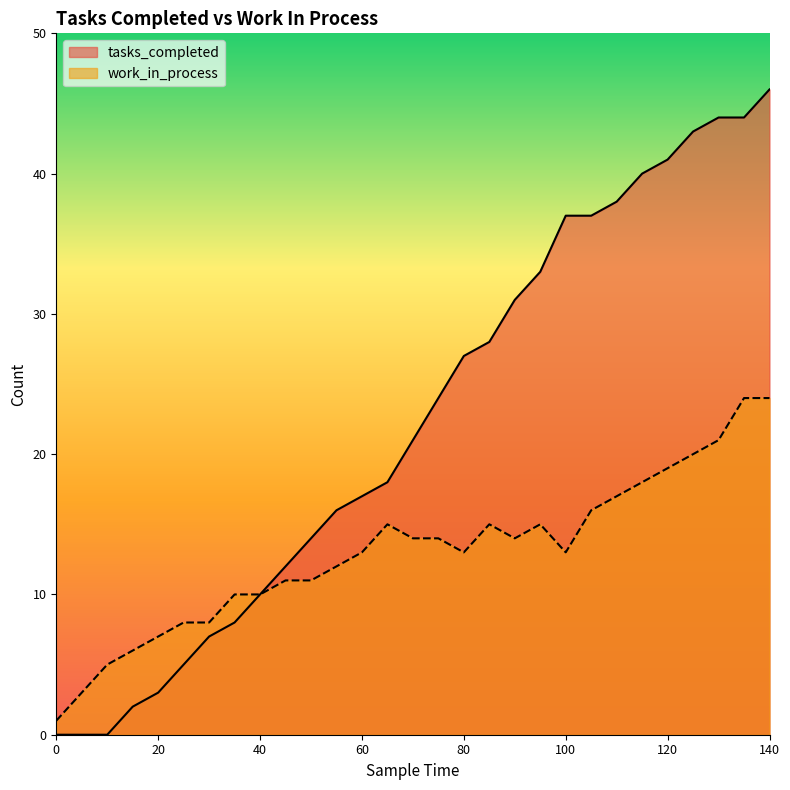

Reading left to right, list all the values displayed in this chart.

tasks_completed: 0	0	0	2	3	5	7	8	10	12	14	16	17	18	21	24	27	28	31	33	37	37	38	40	41	43	44	44	46
work_in_process: 1	3	5	6	7	8	8	10	10	11	11	12	13	15	14	14	13	15	14	15	13	16	17	18	19	20	21	24	24